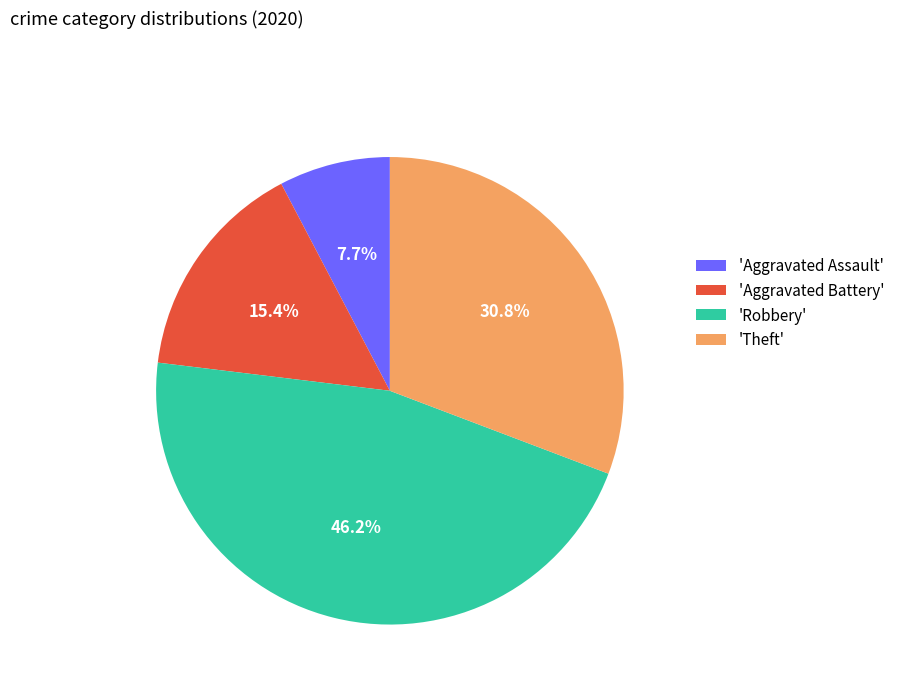

How much of the chart is everything except 'Robbery'?

53.8%